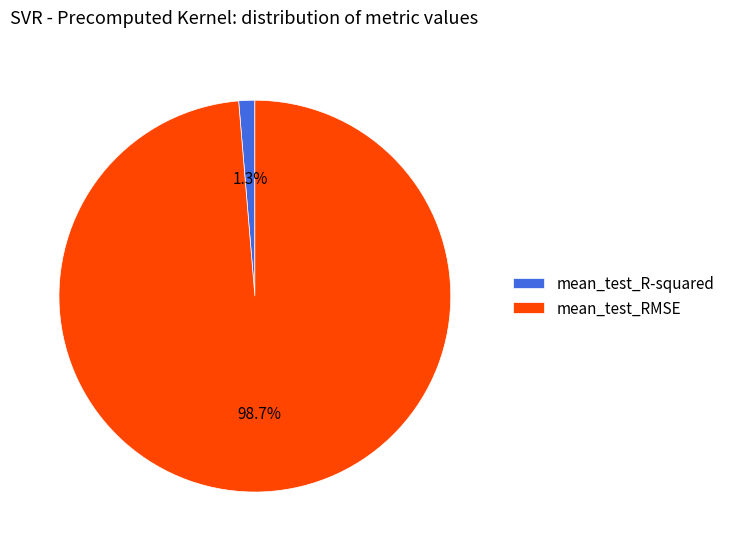

Which slice is the largest?

mean_test_RMSE